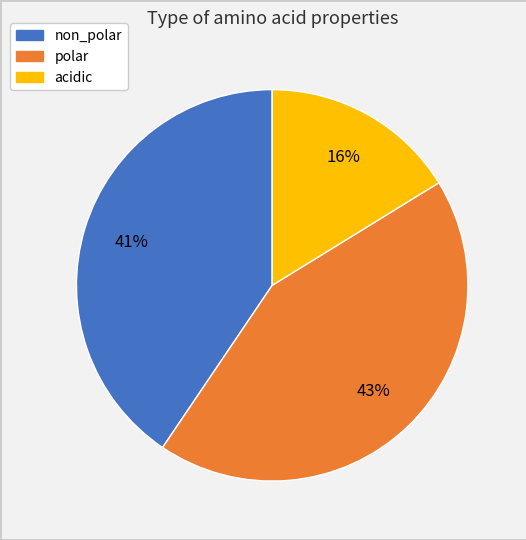

To the nearest percent, what portion does non_polar represent?

41%